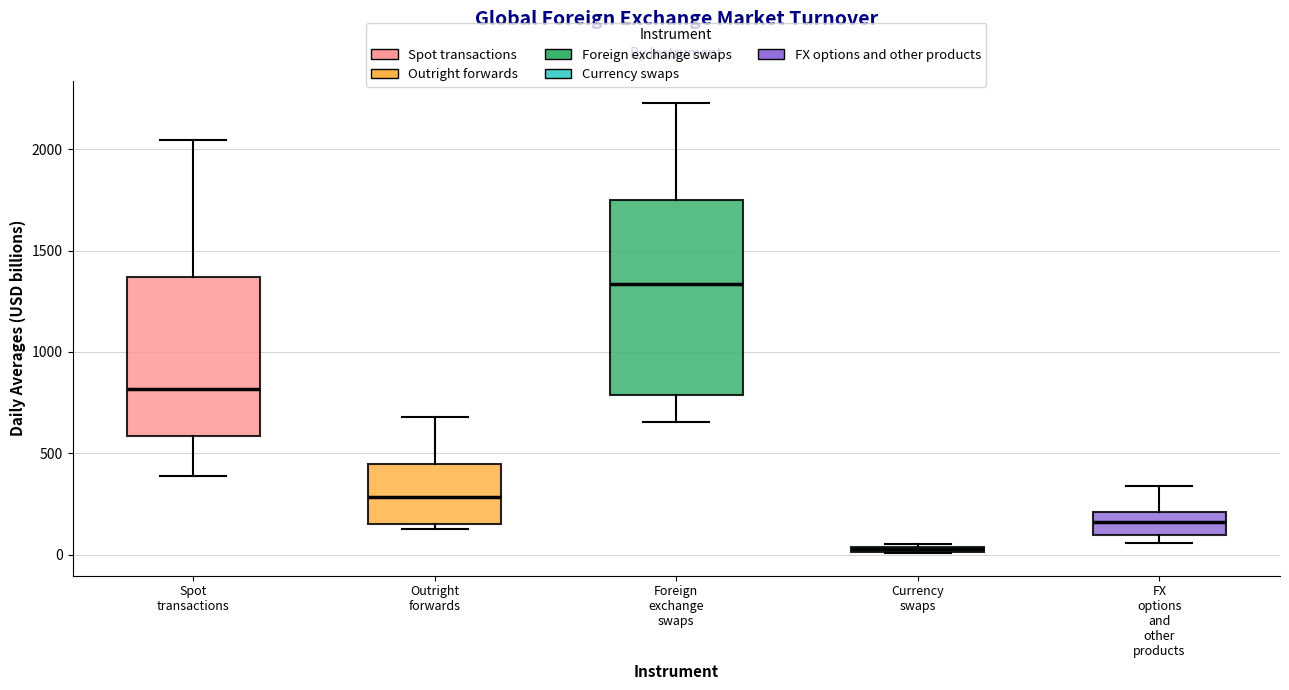

Which box is the tallest, from its lower edge to its upper edge?

Foreign exchange swaps